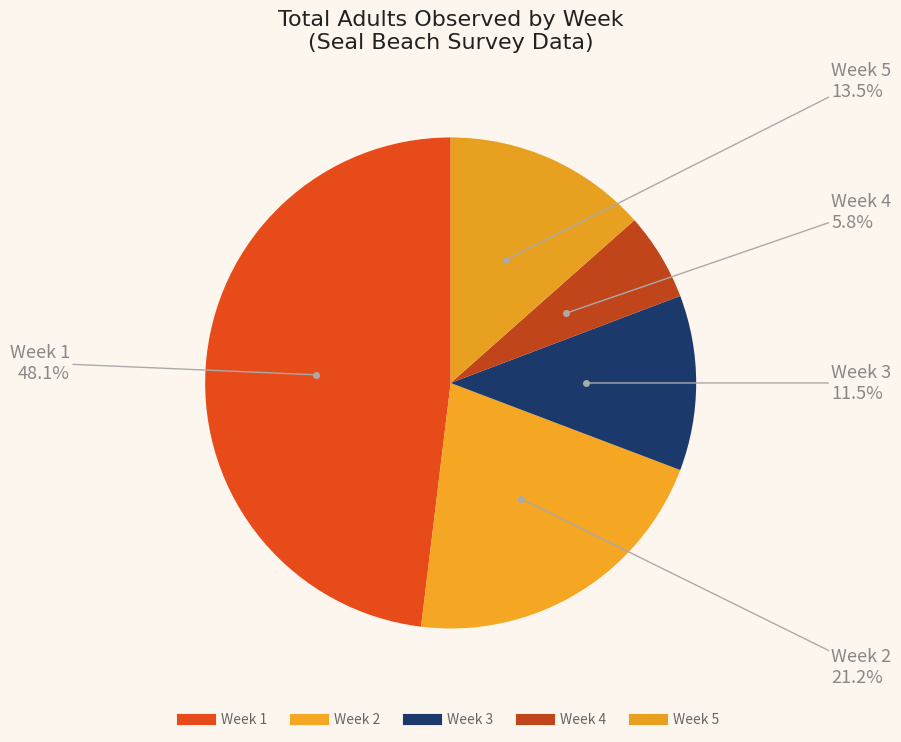

How many slices are in this pie chart?

5